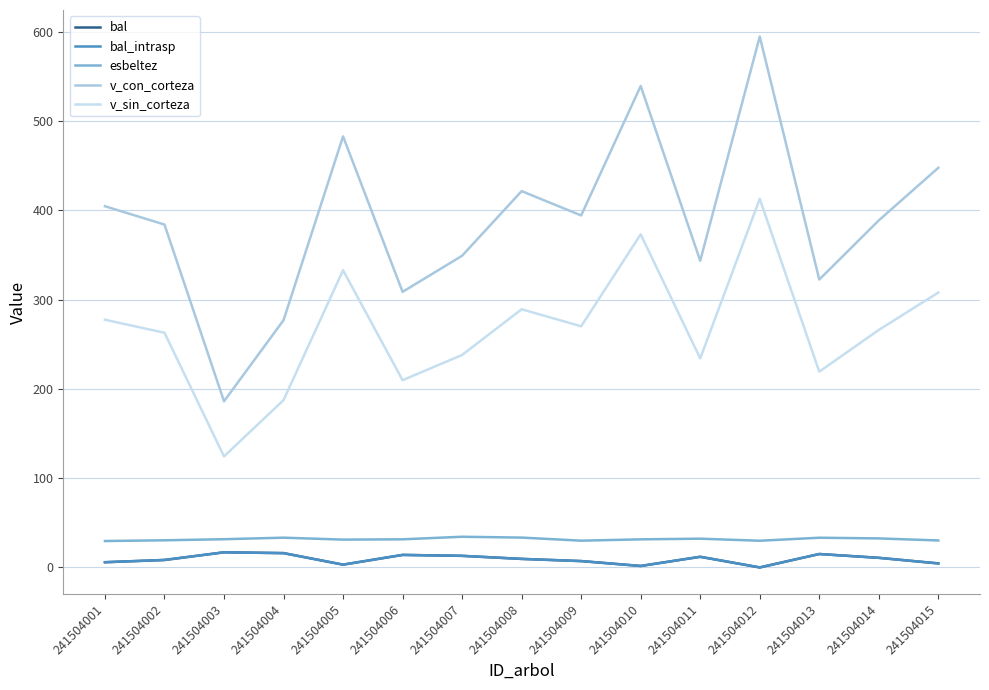

What is the total value across all series at 241504001?

723.4